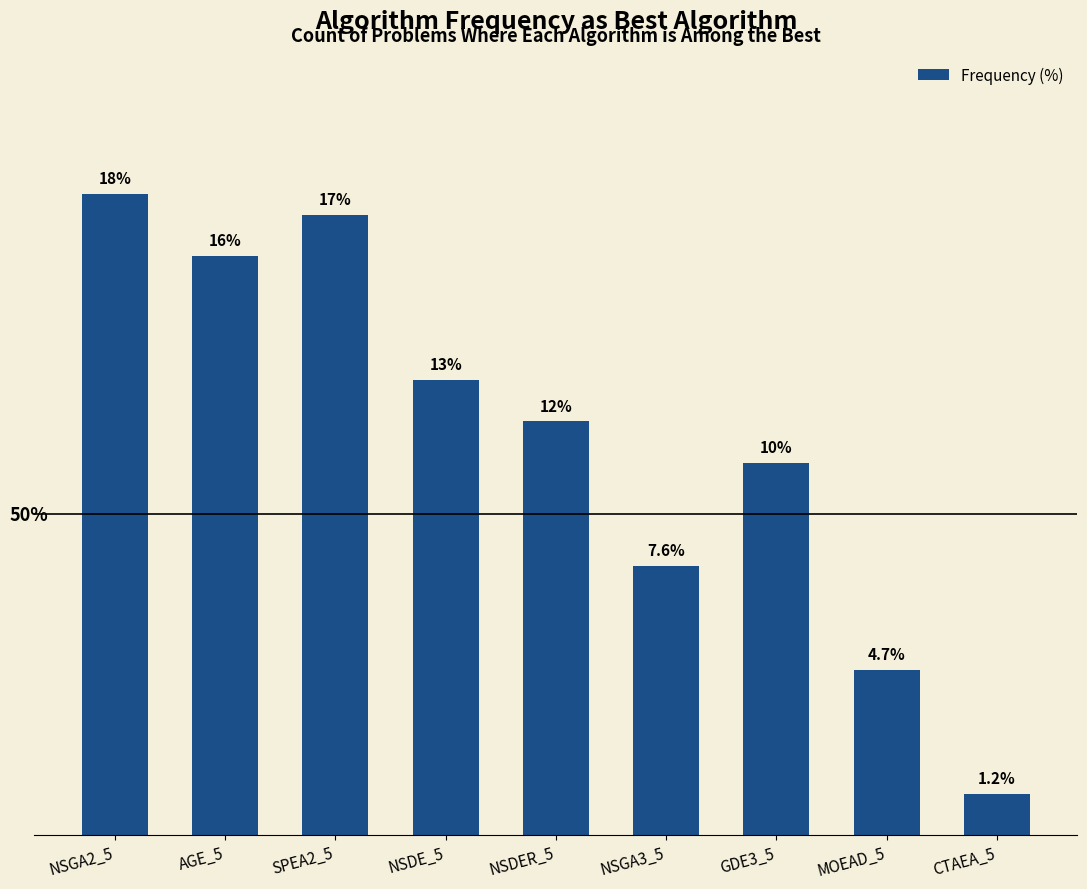

List the labels in order of value, smallest first.

CTAEA_5, MOEAD_5, NSGA3_5, GDE3_5, NSDER_5, NSDE_5, AGE_5, SPEA2_5, NSGA2_5